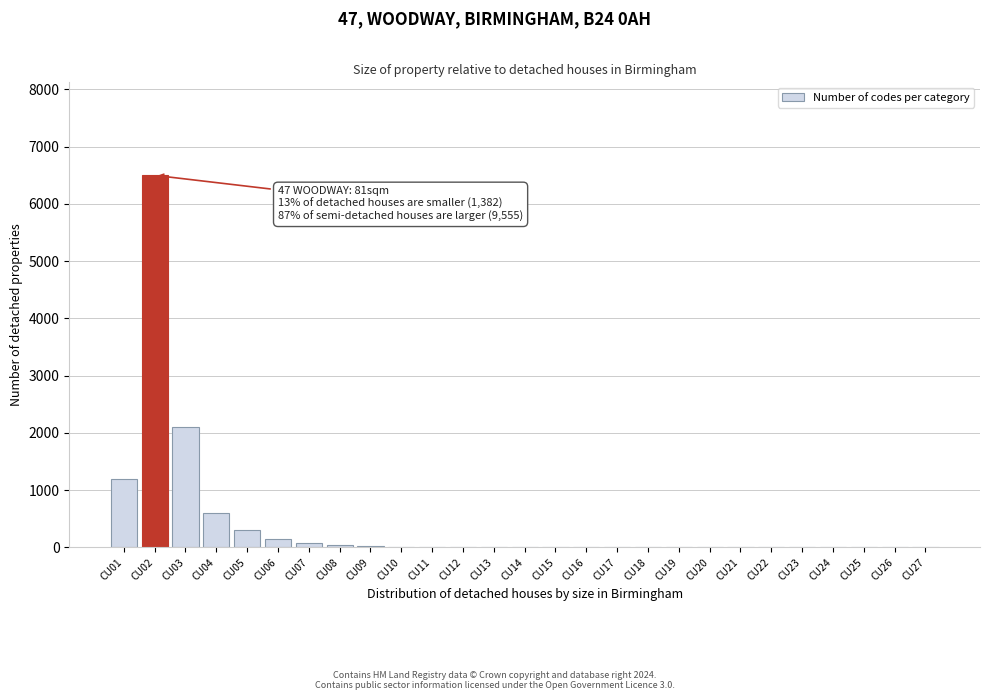

What is the greatest value displayed?

6500